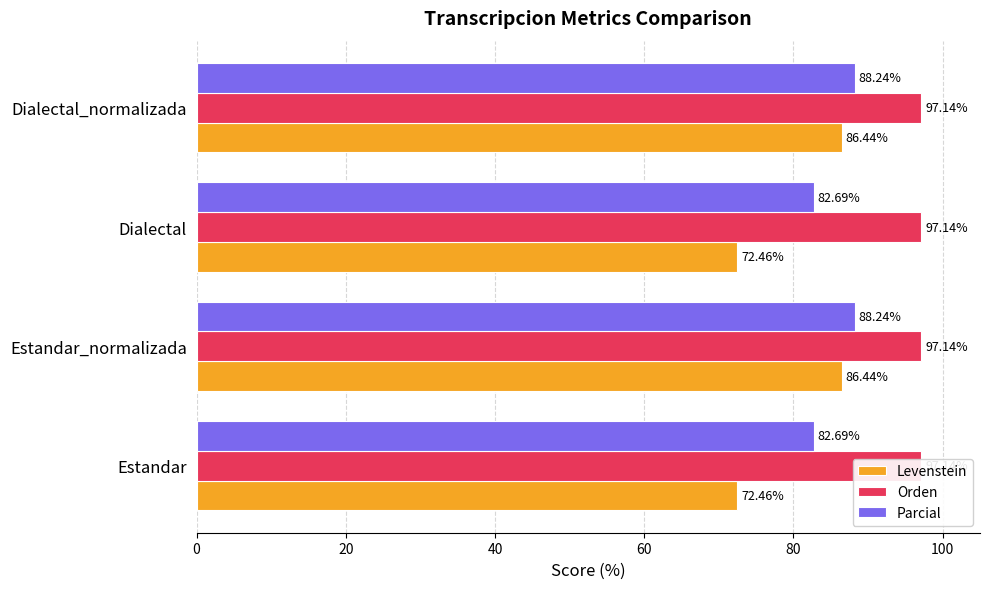

Is the value of Levenstein at Estandar_normalizada greater than the value of Parcial at Dialectal_normalizada?

No